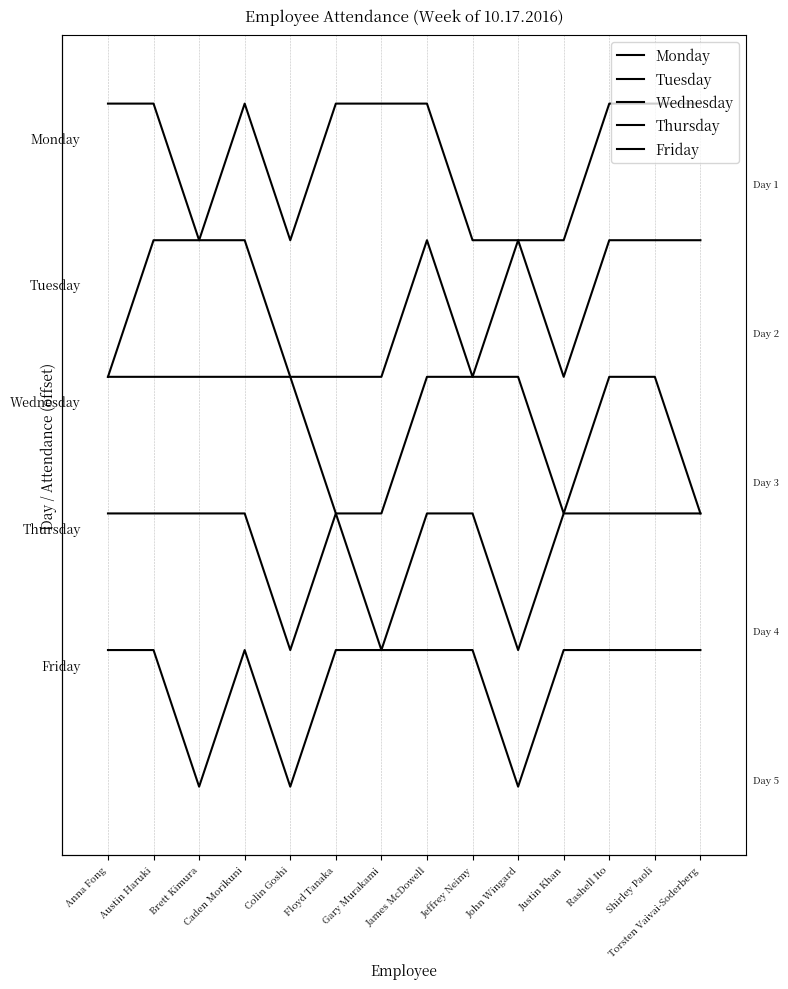

Is it true that Tuesday equals 6 at Brett Kimura?

False